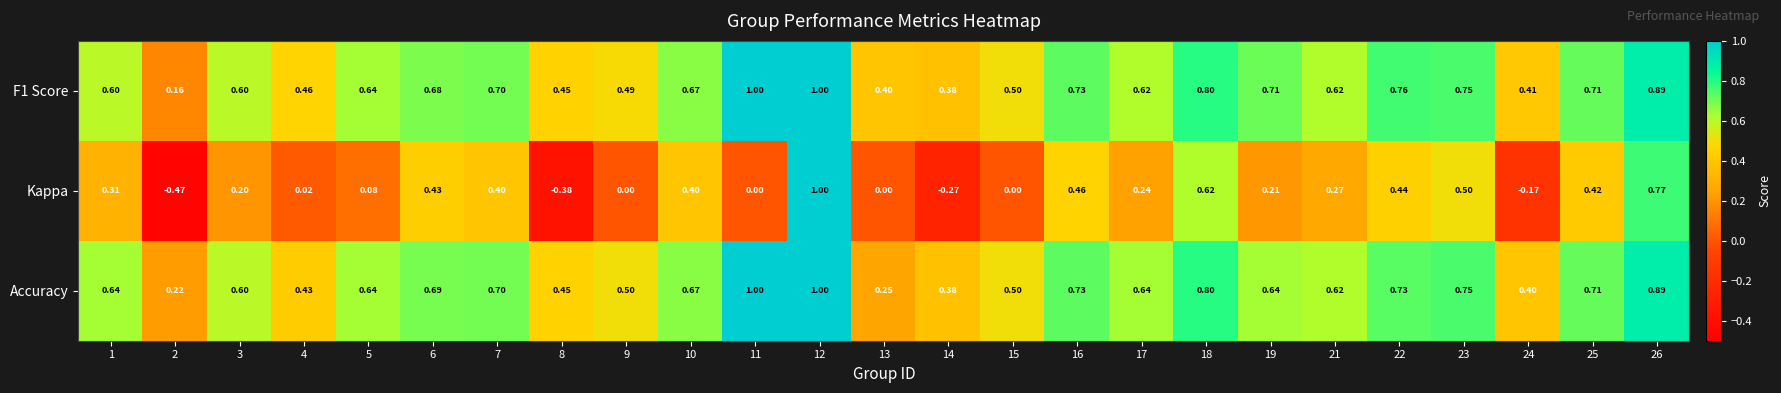

Between 8 and 24, which series saw the biggest shift?

Kappa